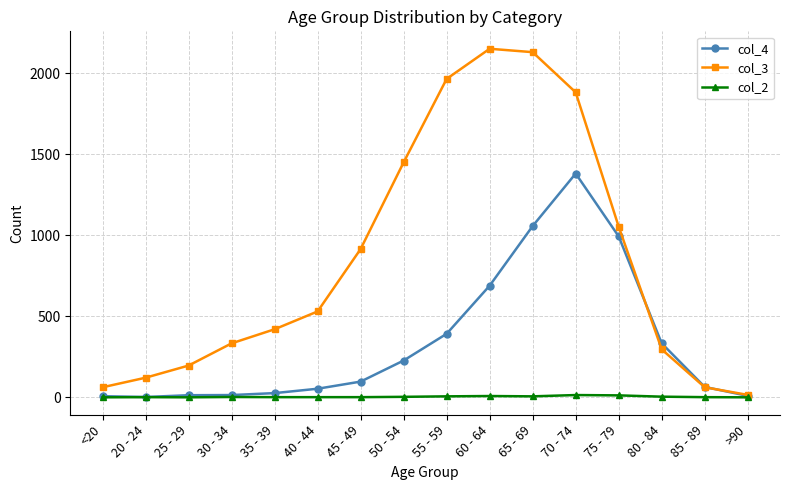

What is the label of the 9th point from the right?

50 - 54